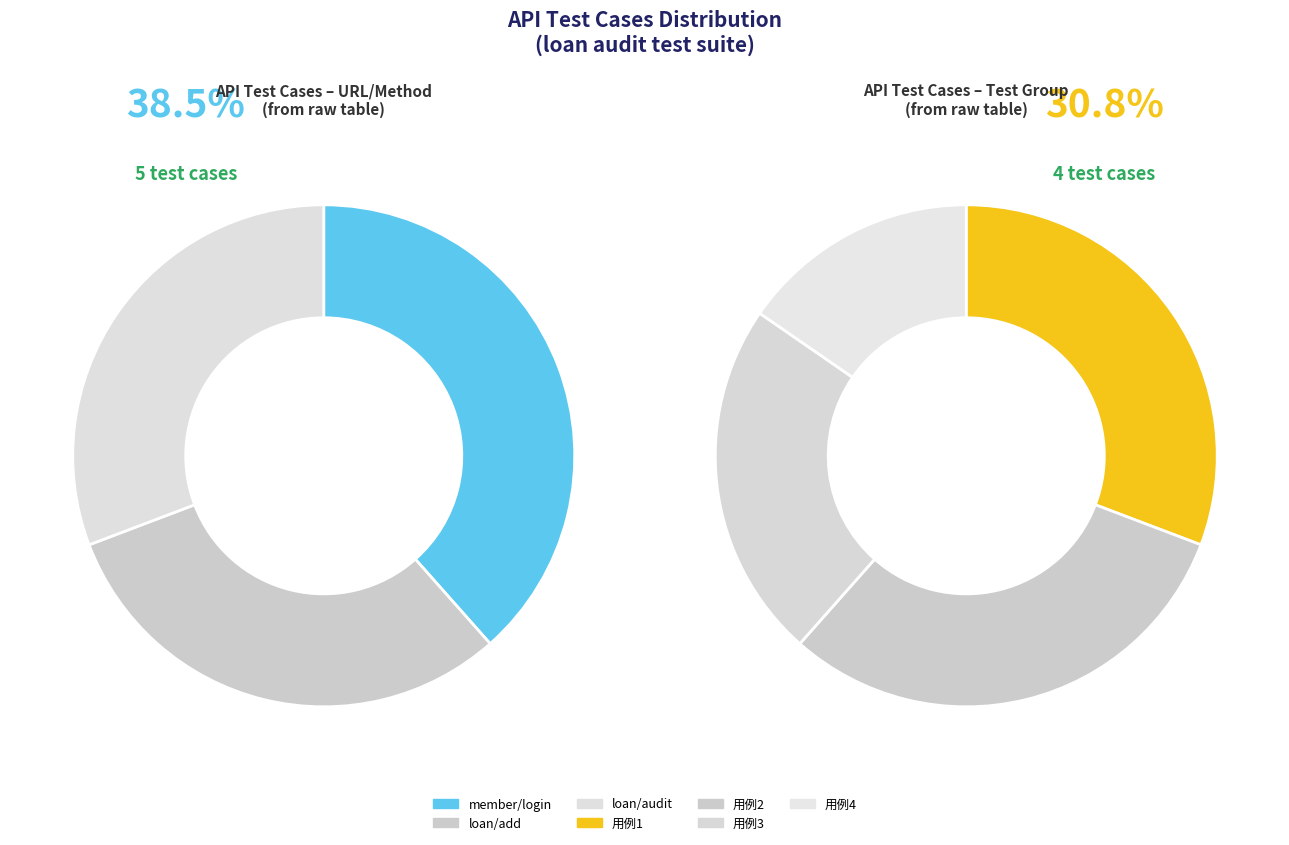

True or false: post accounts for 61% of the total.

False